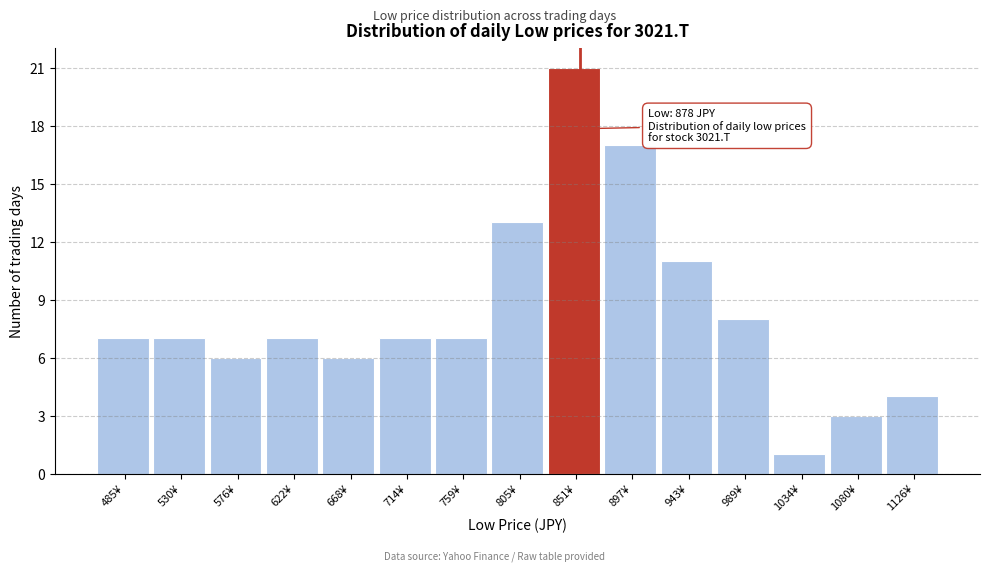

Reading left to right, list all the values displayed in this chart.

485¥=7	530¥=7	576¥=6	622¥=7	668¥=6	714¥=7	759¥=7	805¥=13	851¥=21	897¥=17	943¥=11	989¥=8	1034¥=1	1080¥=3	1126¥=4